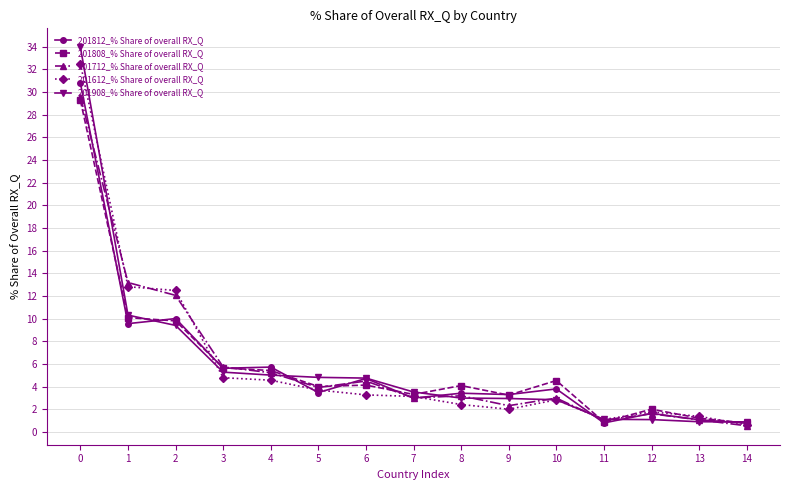

What is the value of the 201812_% Share of overall RX_Q point at the 7th from the left?

4.7